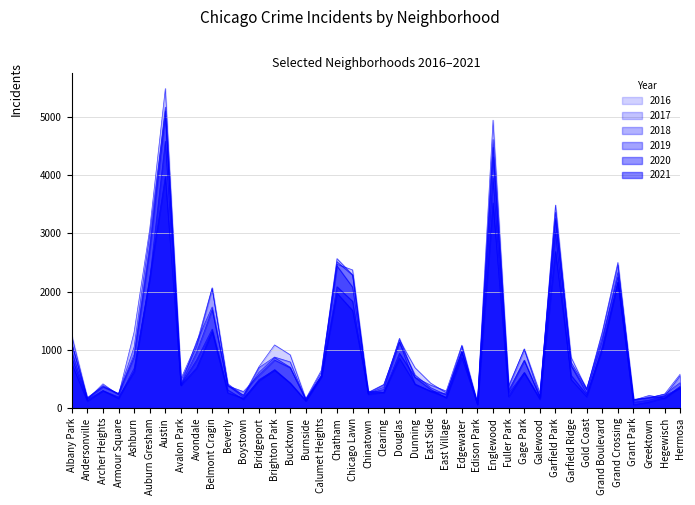

How many series are shown in this chart?

6